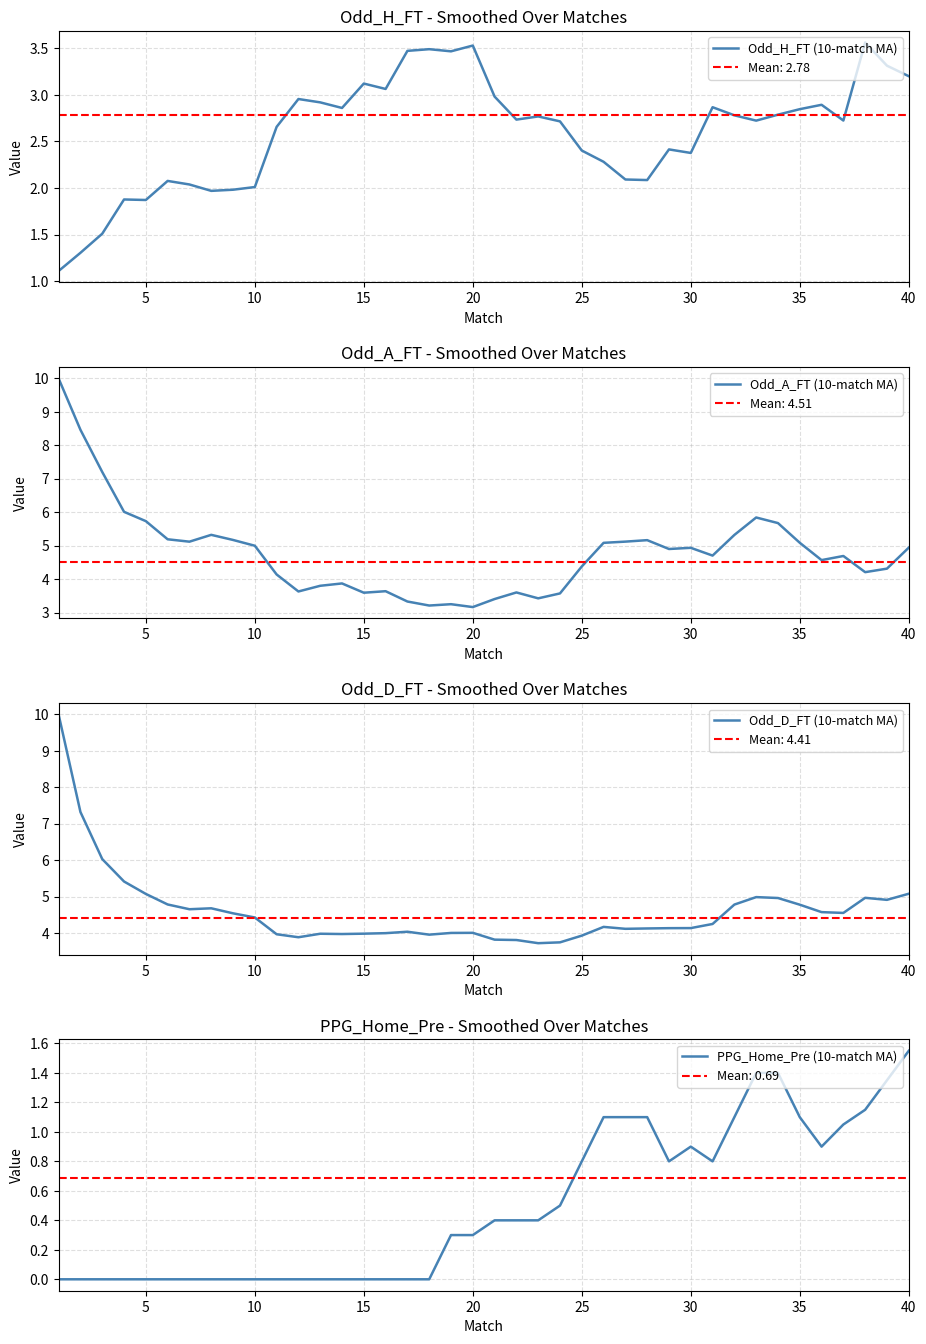

True or false: Odd_H_FT (10-match MA) has a value of 3.1 at 15.

True